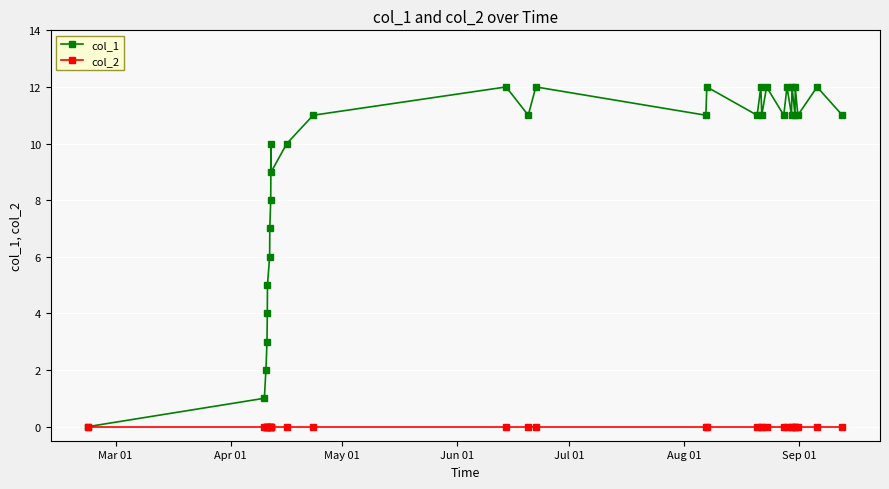

Count the number of categories in the chart.

31